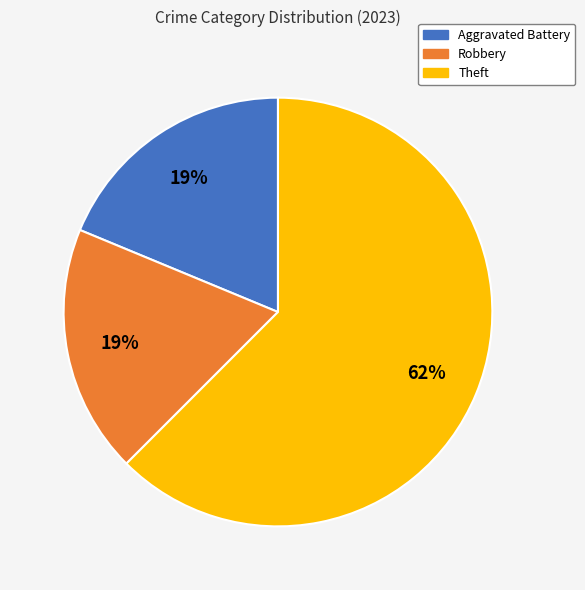

Is it true that Aggravated Battery is 27% of the pie?

False